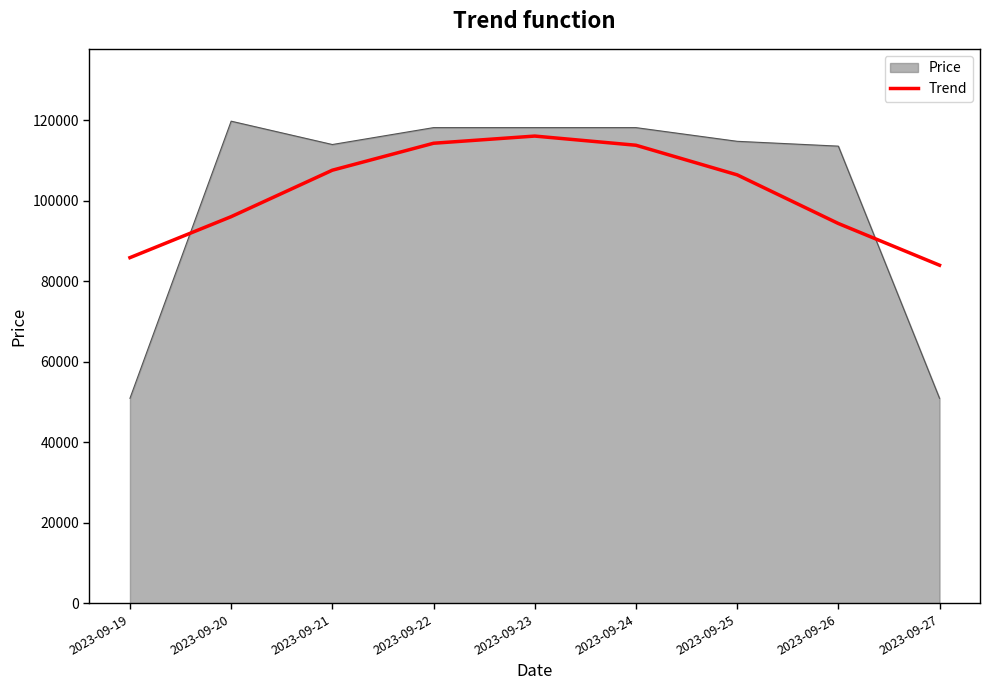

Which series changed the most between 2023-09-21 and 2023-09-23?

Trend